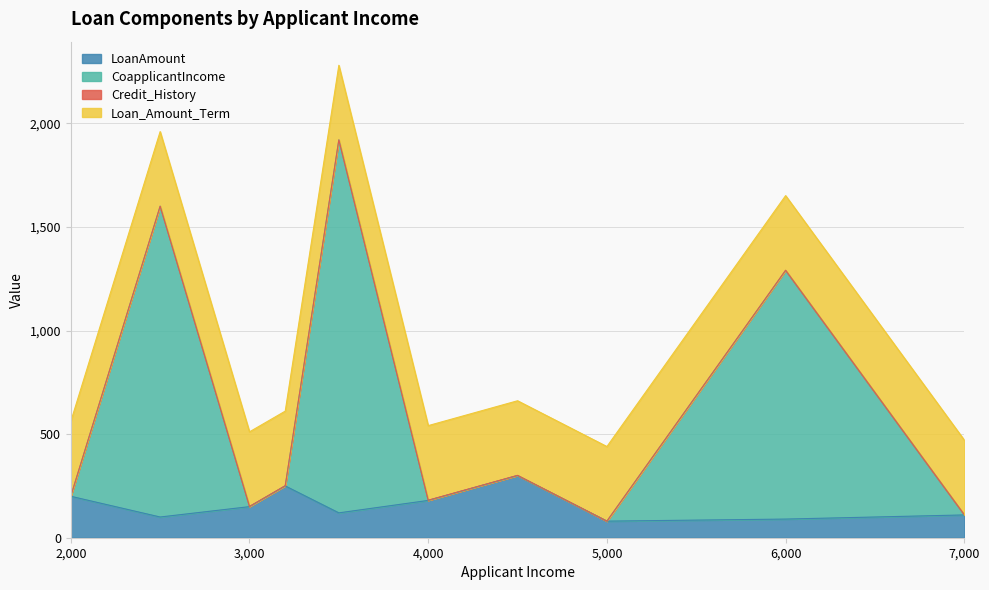

Reading right to left, extract all data points from this chart.

LoanAmount: 110	90	80	300	180	120	250	150	100	200
CoapplicantIncome: 110	1290	80	300	180	1920	250	150	1600	200